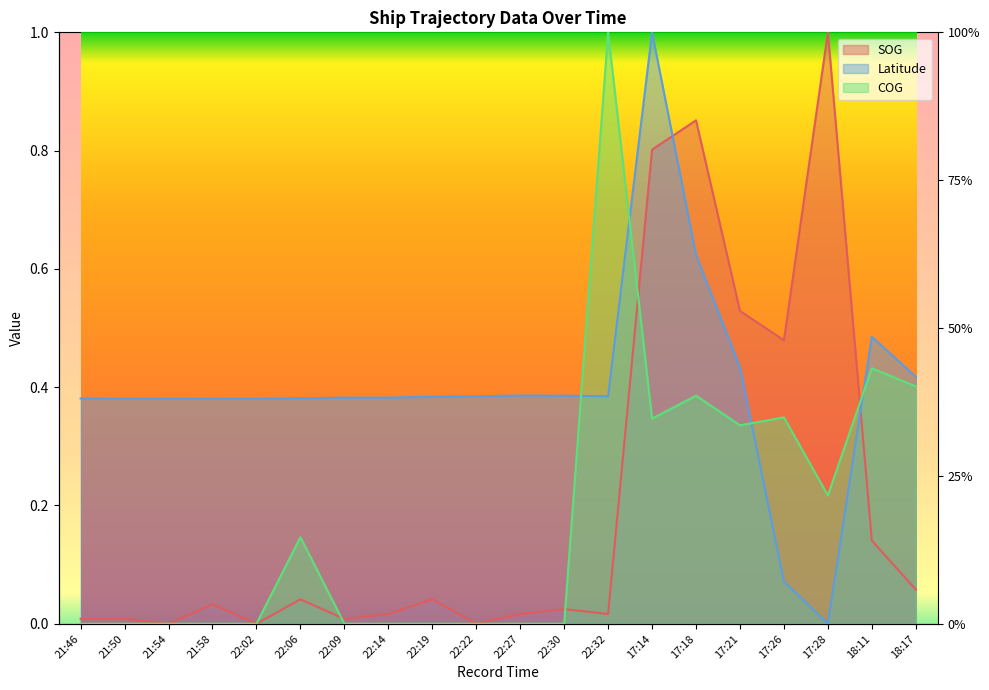

What is the label of the 15th point from the right?

22:06